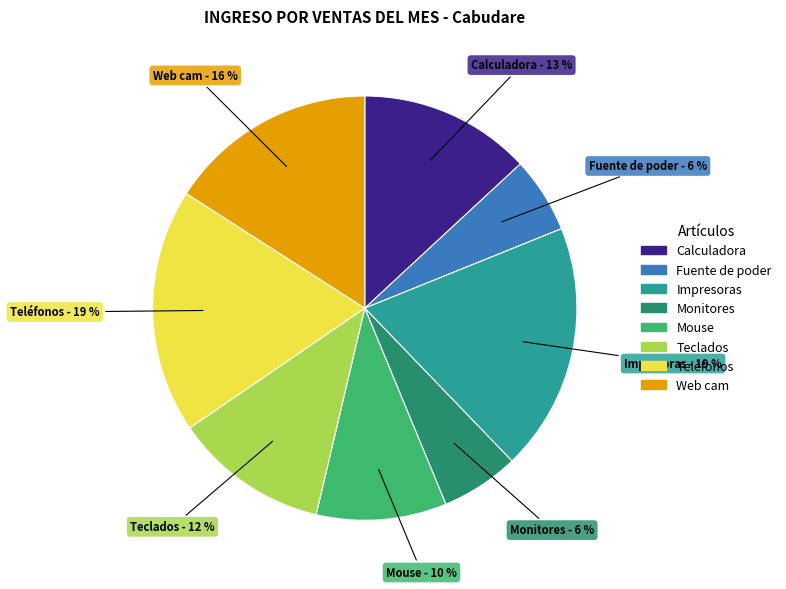

Which has a higher value, Mouse or Fuente de poder?

Mouse